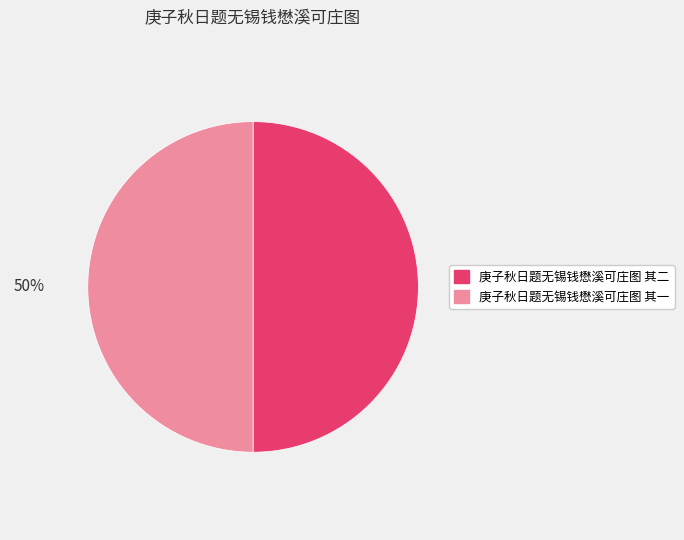

True or false: 庚子秋日题无锡钱懋溪可庄图 其二 accounts for 50% of the total.

True